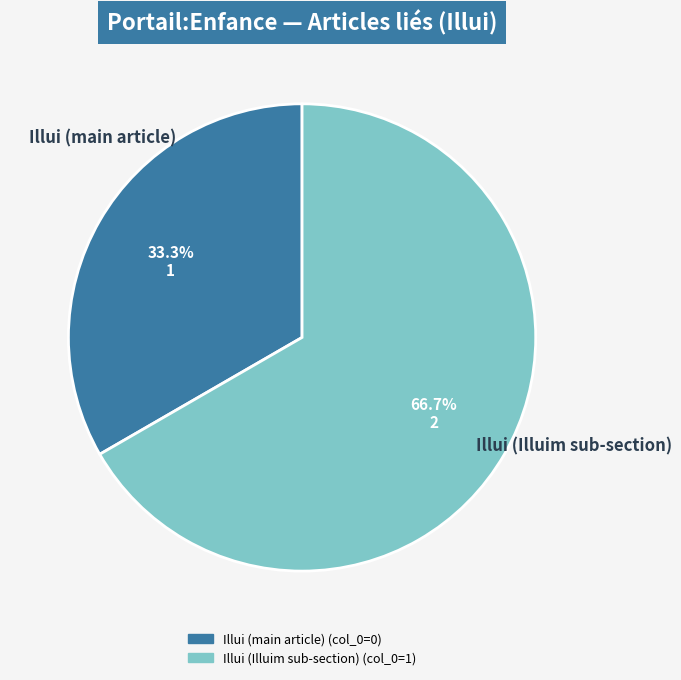

Is there any slice that represents more than half of the pie?

Yes